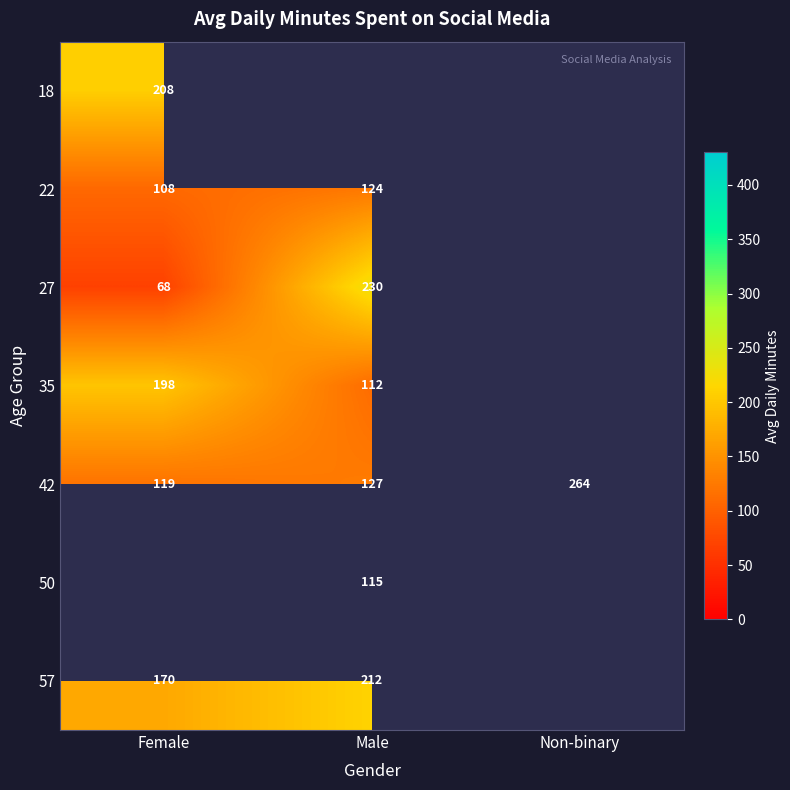

Where is 42 nearest to the value 191?

Male